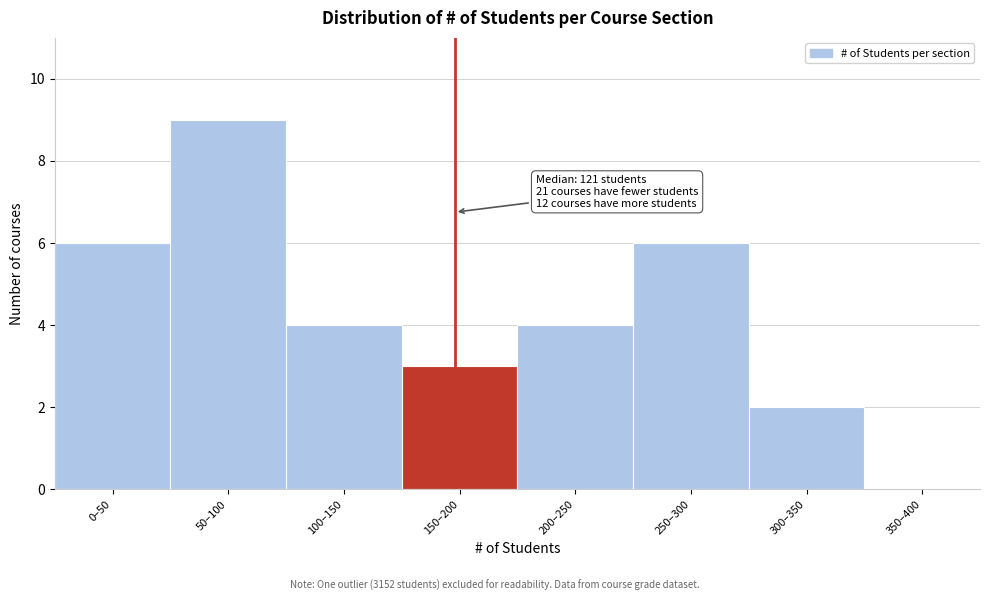

Reading right to left, list all the values displayed in this chart.

350–400=0	300–350=2	250–300=6	200–250=4	150–200=3	100–150=4	50–100=9	0–50=6